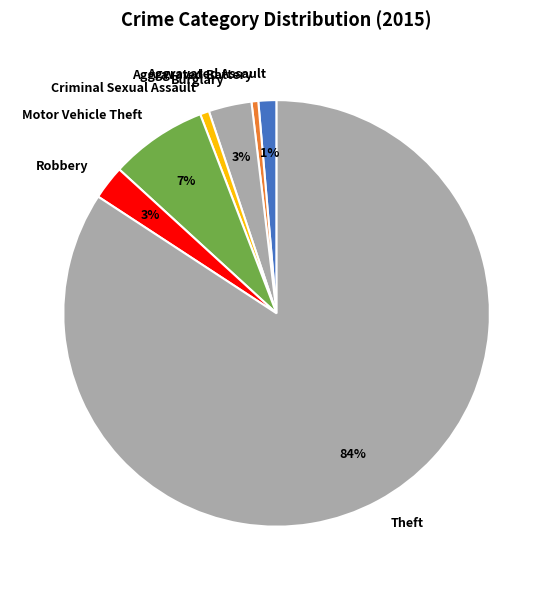

Which category has the biggest portion of the pie?

Theft